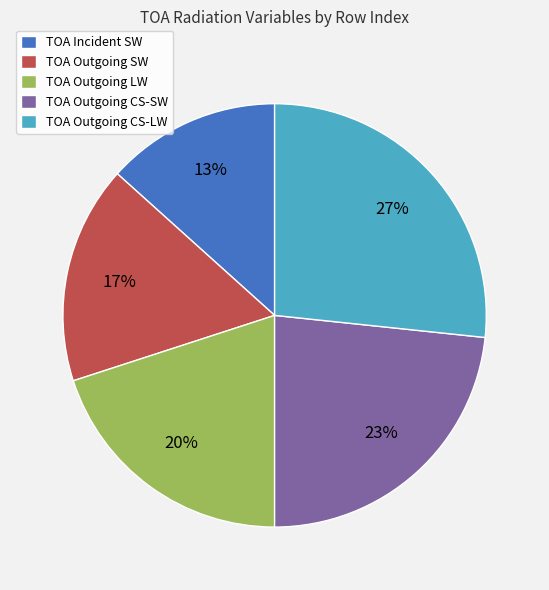

The TOA Outgoing LW slice represents 29% of the pie. True or false?

False